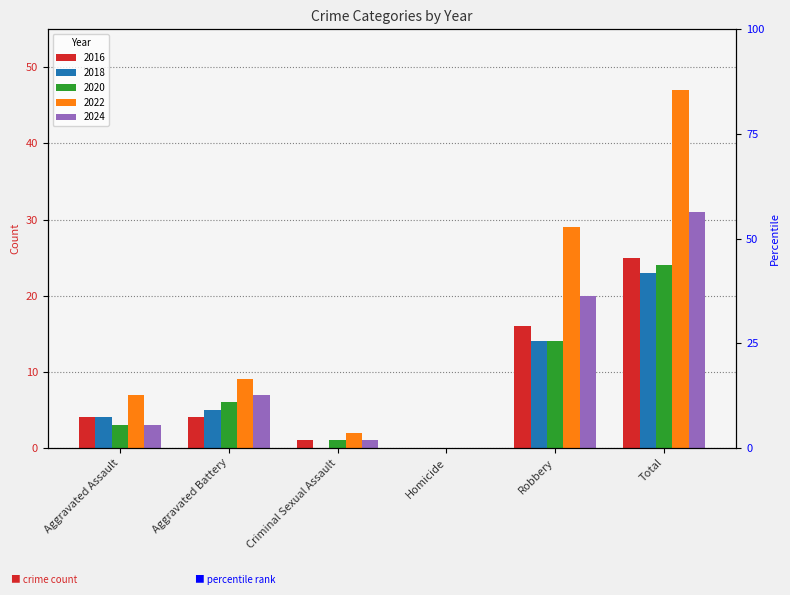

Count the number of categories in the chart.

6